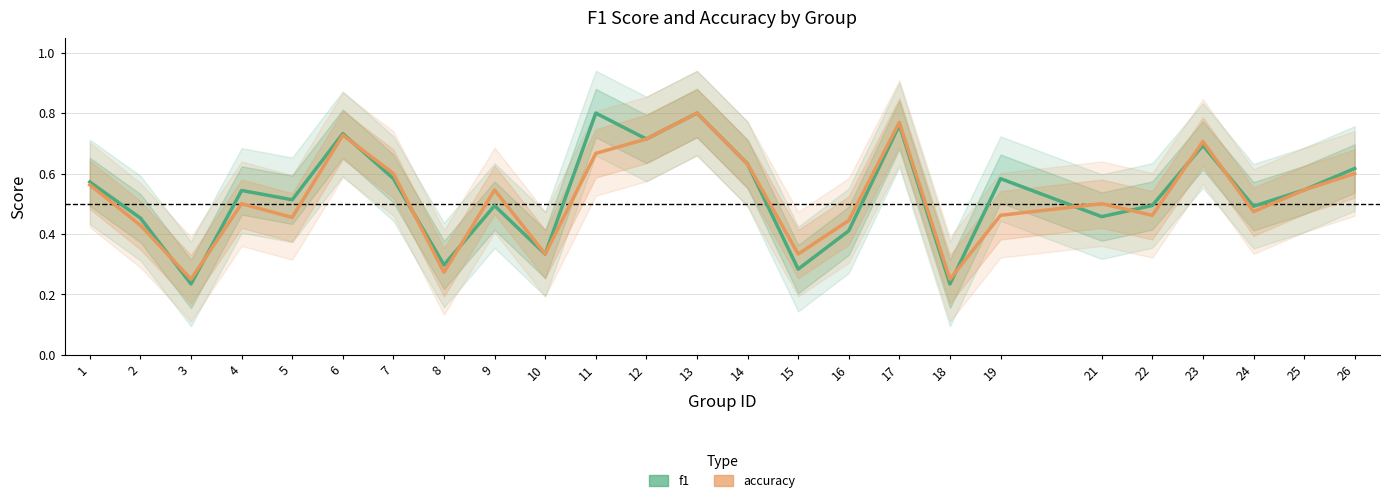

What value does the f1 series have at 18?

0.2